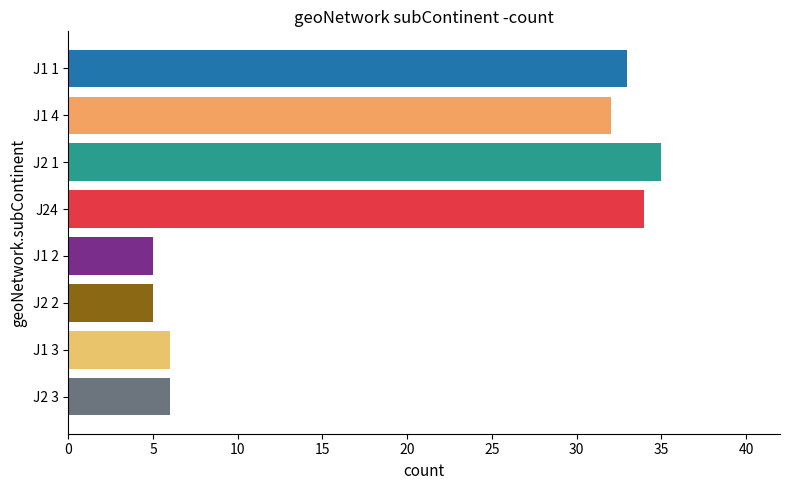

What is the difference between the maximum and minimum values?

30